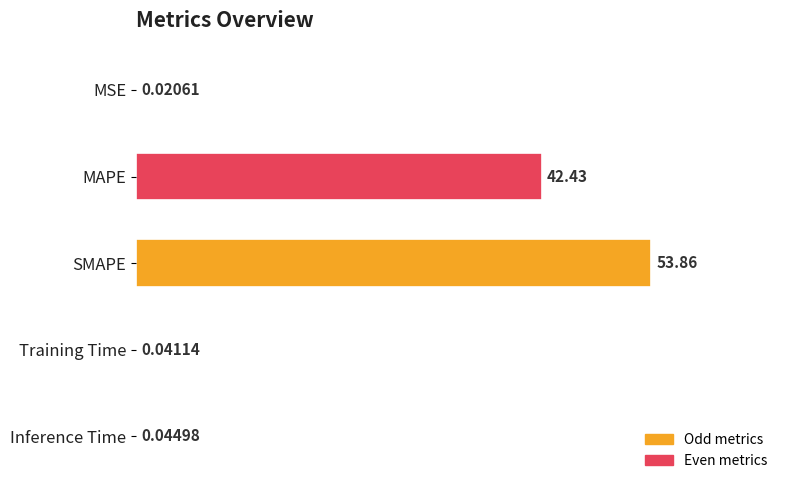

At which label is the value closest to 26?

MAPE